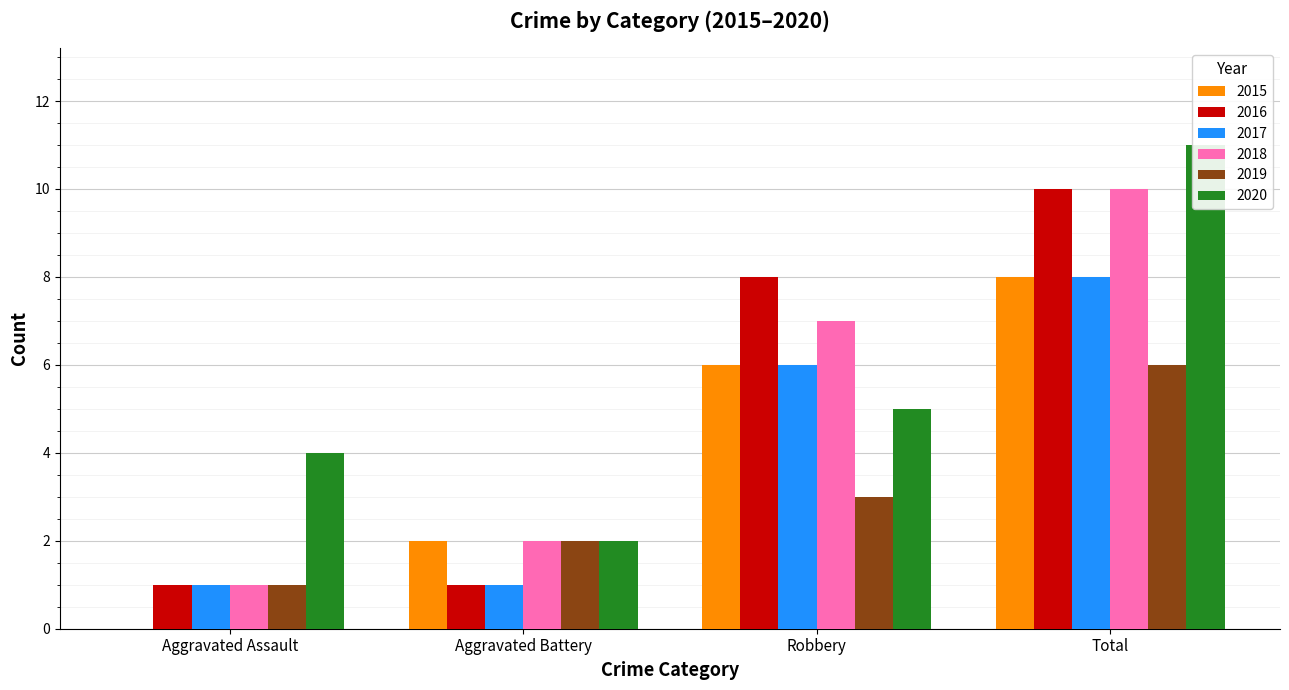

At which label does 2017 reach its peak?

Total